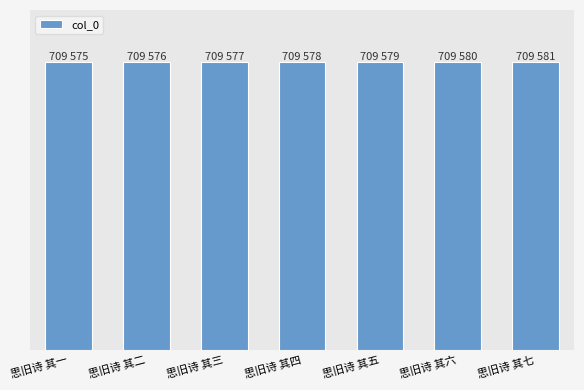

What value does the data have at 思旧诗 其二?

709576